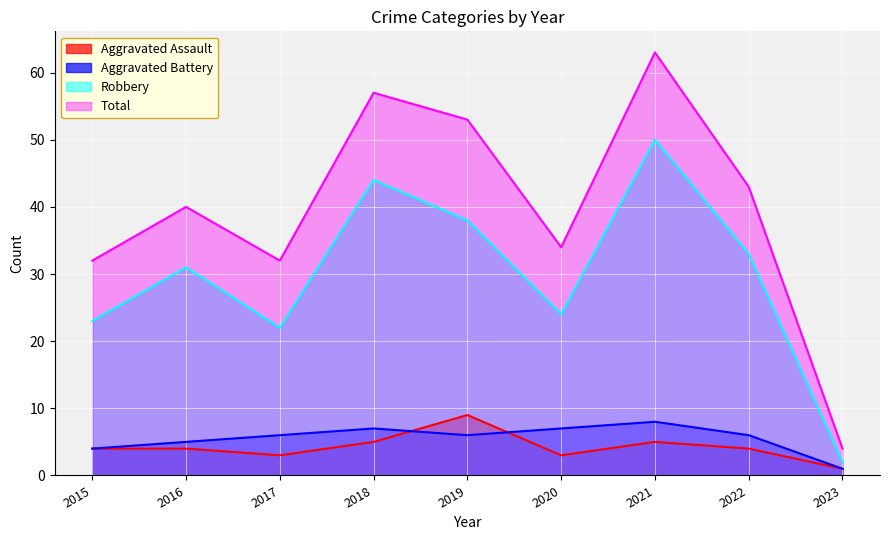

Does the chart display data point markers on the line(s)?

No